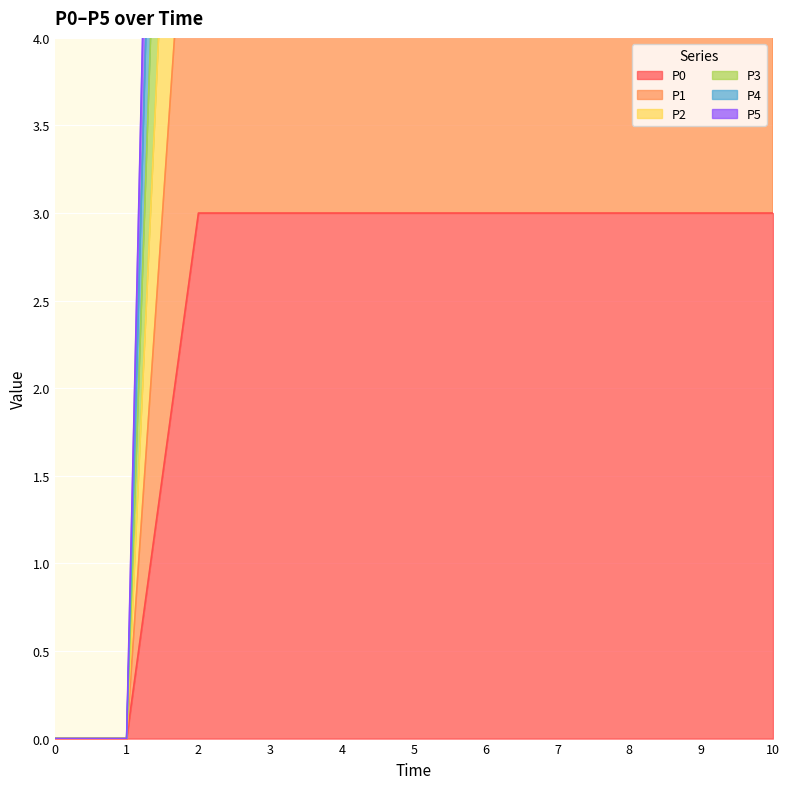

The value of P5 at 8 is 4. True or false?

False